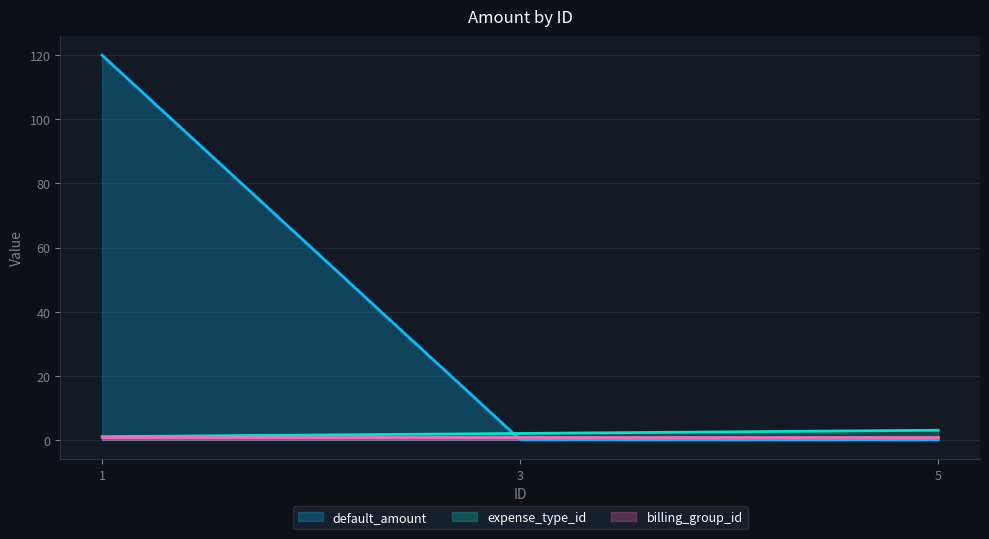

Which category has the lowest value in the expense_type_id series?

1